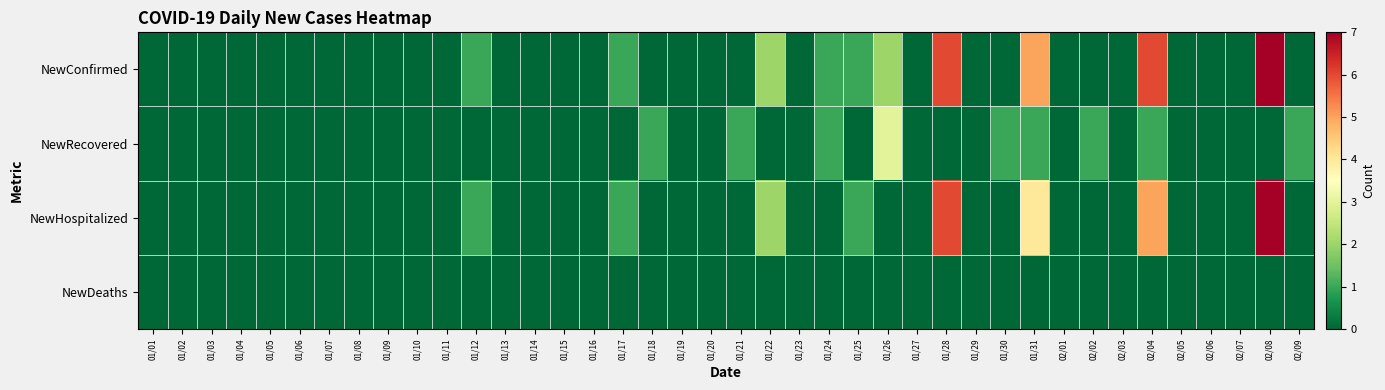

How many data points does each series have?

40